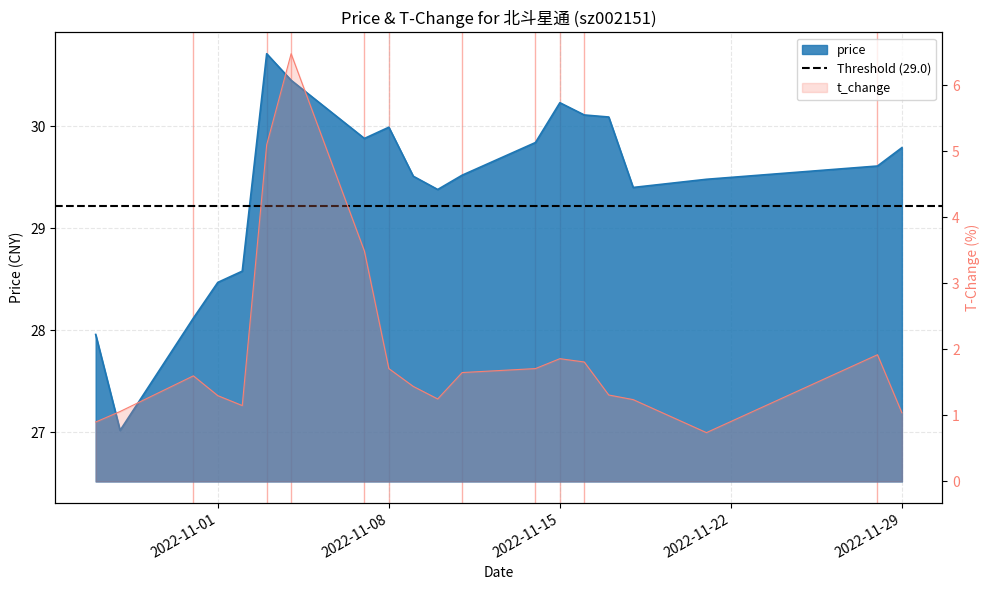

Is the value of t_change at 2022-11-29 greater than the value of price at 2022-11-21?

No